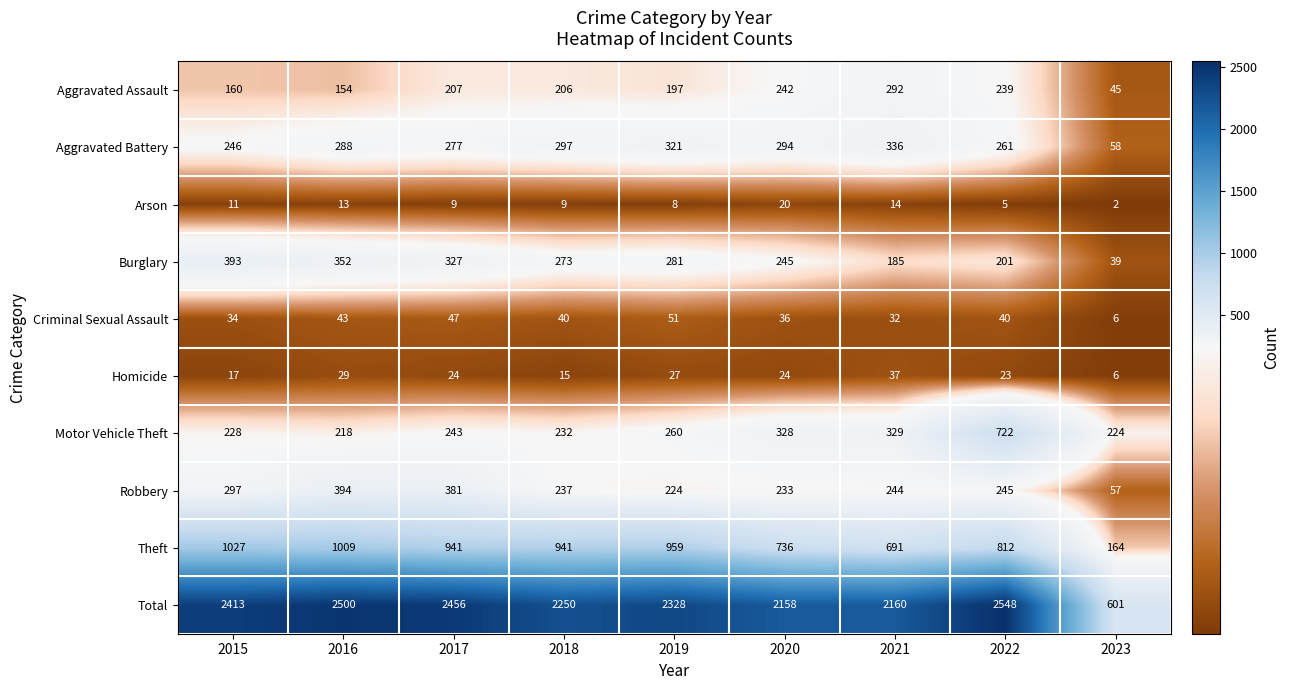

What is the total value across all series at 2015?

4826